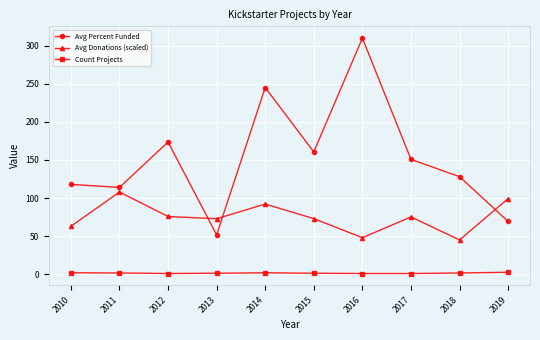

What is the difference between the maximum and minimum values in the Avg Donations (scaled) series?

62.9